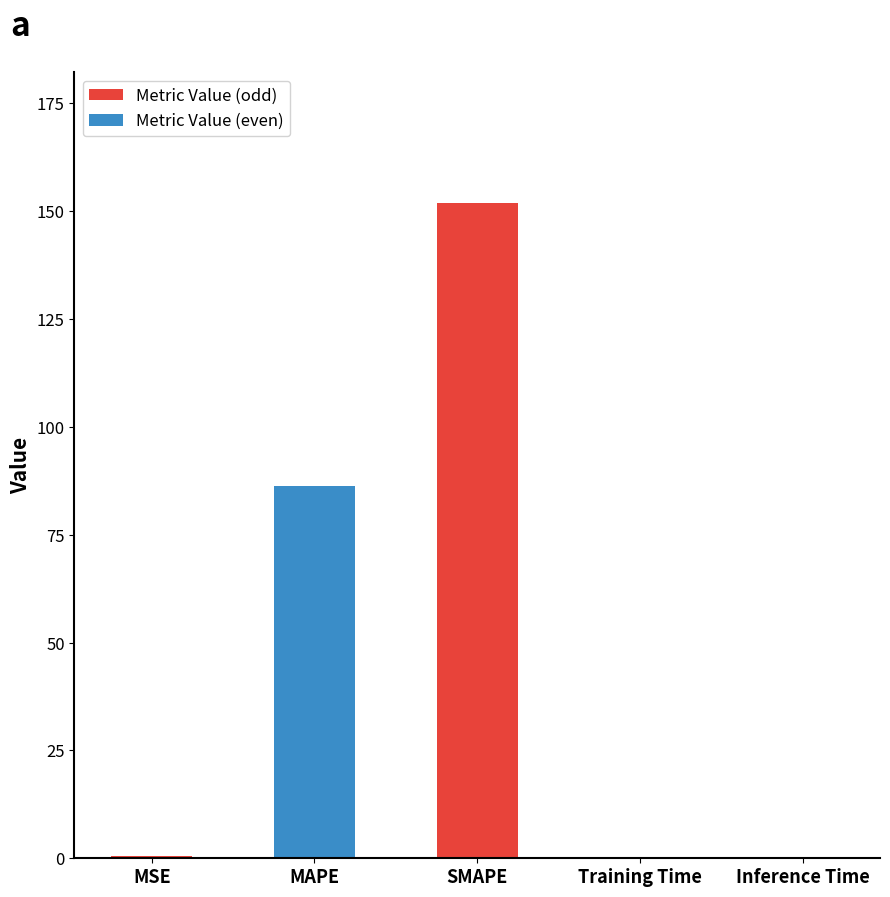

Which has a higher value, SMAPE or MSE?

SMAPE